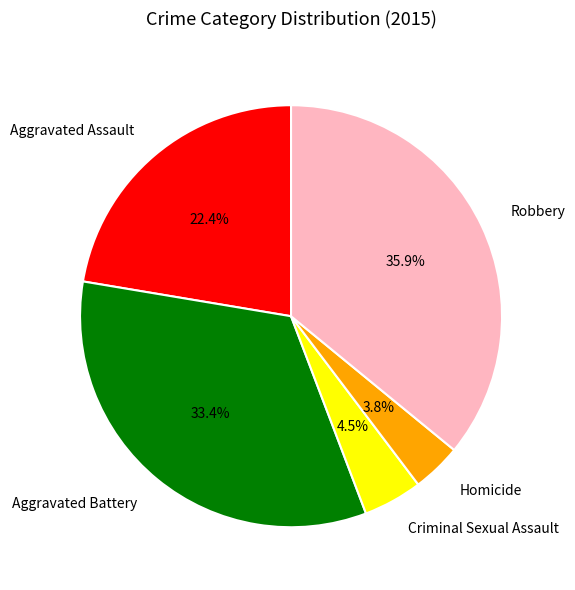

Combined, do Aggravated Assault and Aggravated Battery account for over 50%?

Yes